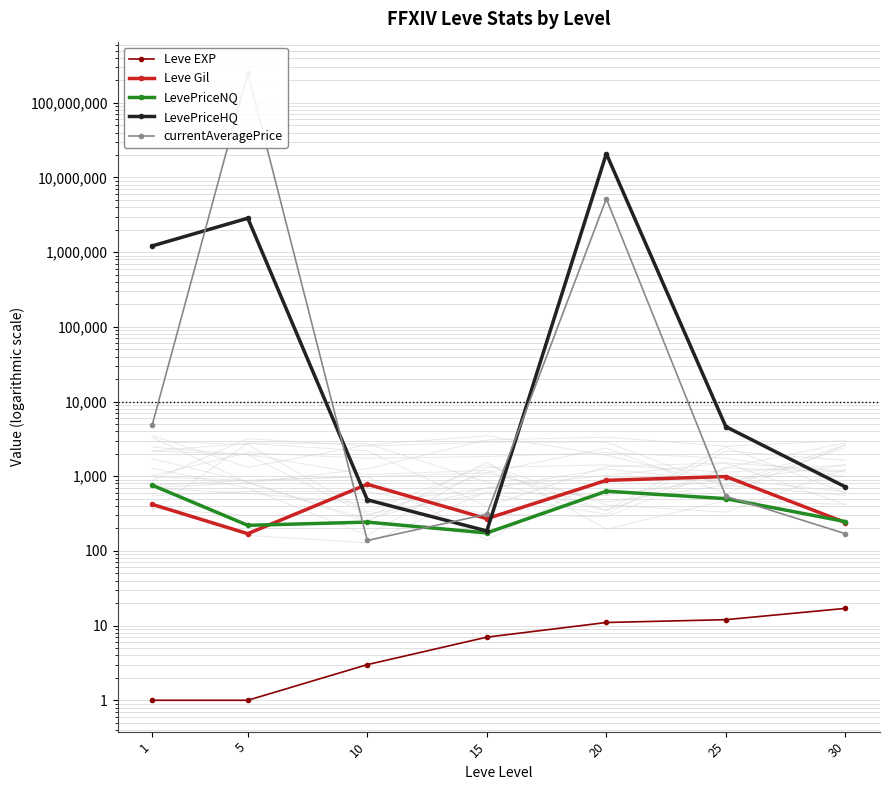

Is it true that currentAveragePrice equals 138 at 10?

True